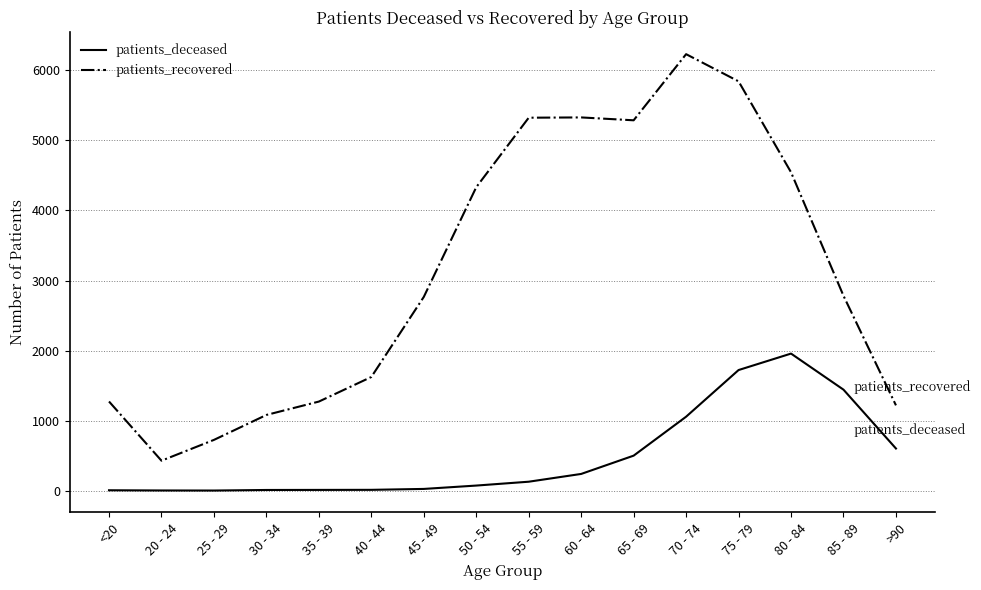

The value of patients_deceased at 60 - 64 is 239. True or false?

True